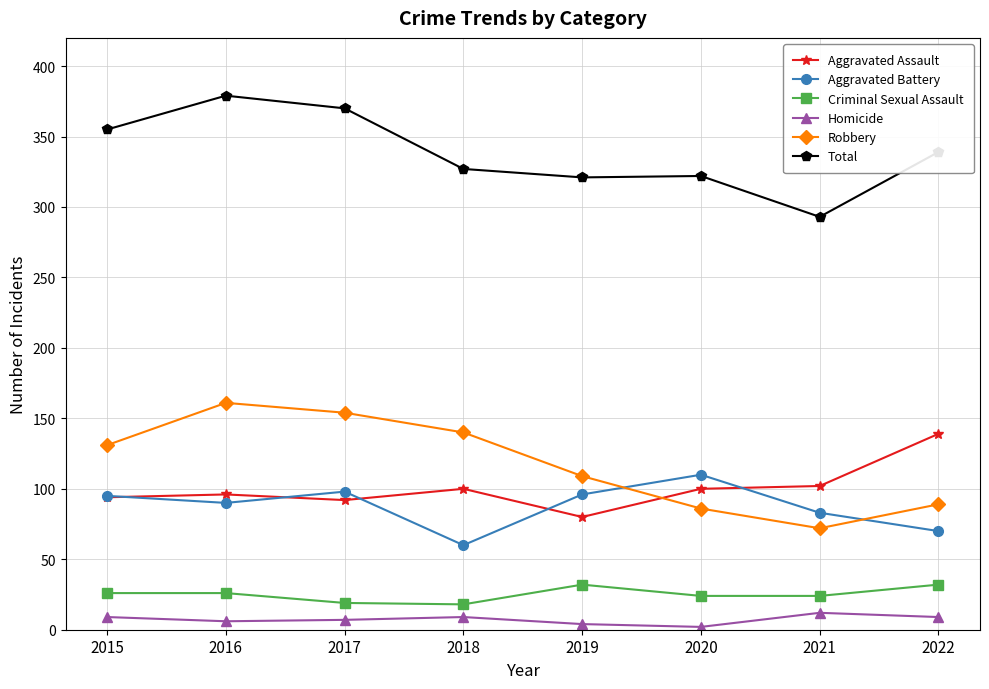

What is the difference between the maximum and minimum values in the Aggravated Assault series?

59